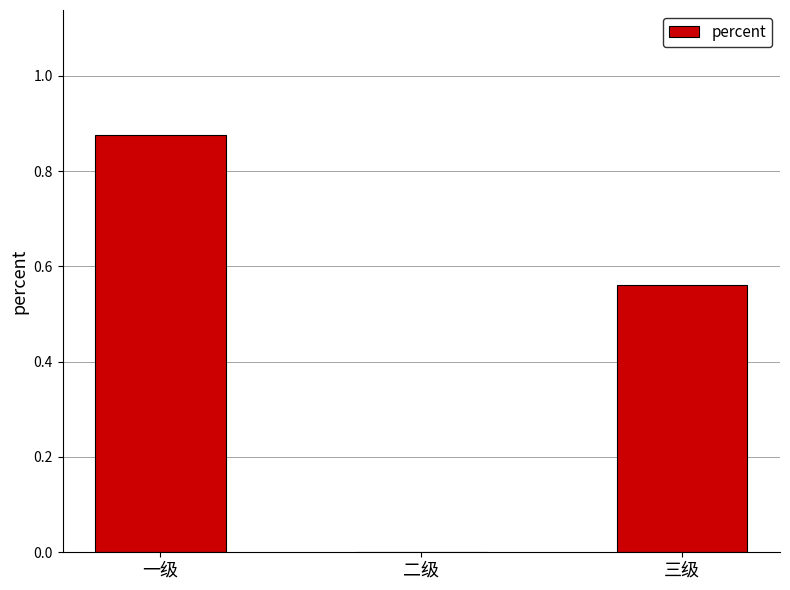

Are the bars grouped side by side (vs. stacked)?

No